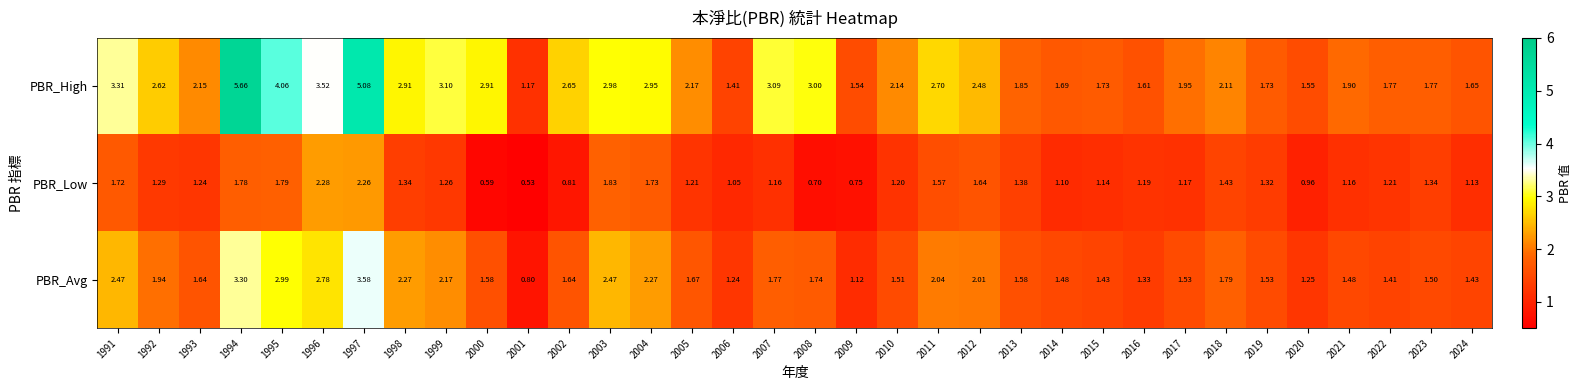

Which series has the largest range (max minus min)?

PBR_High